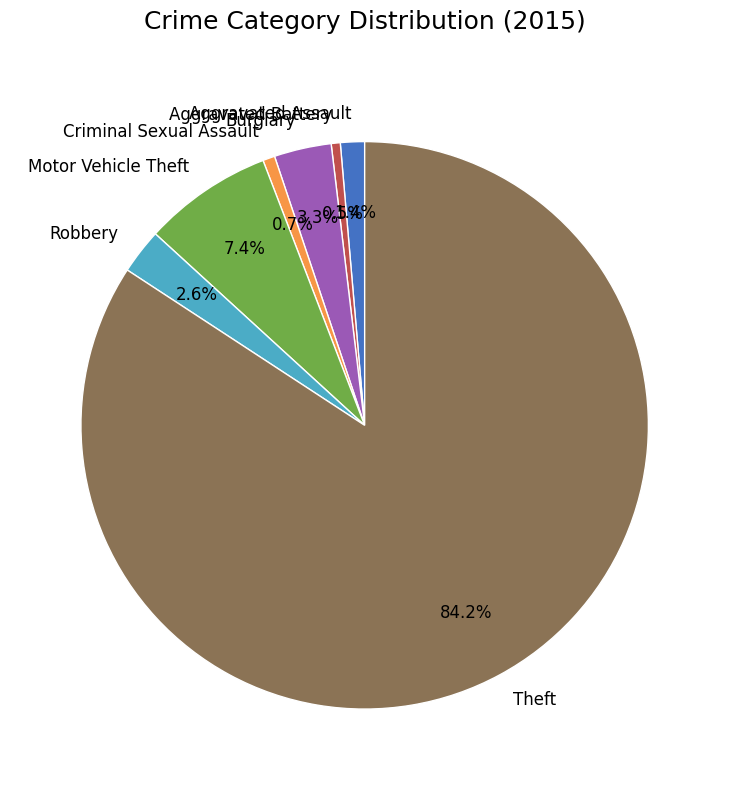

To the nearest percent, what portion does Robbery represent?

3%